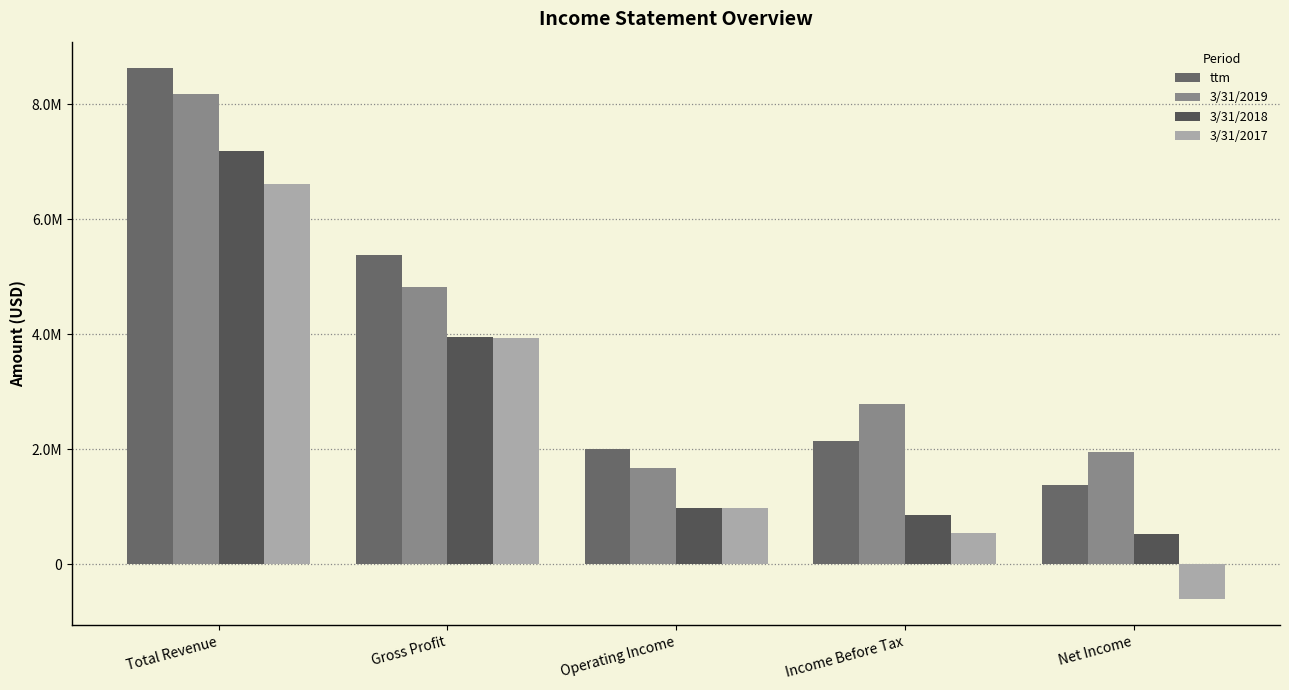

The value of 3/31/2017 at Net Income is -211825. True or false?

False